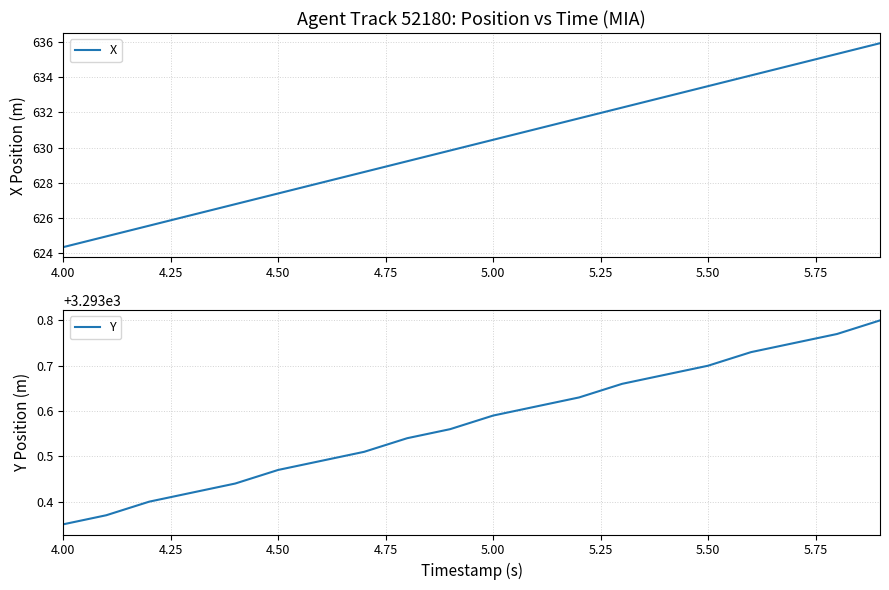

What is the minimum value for Y?

3293.3